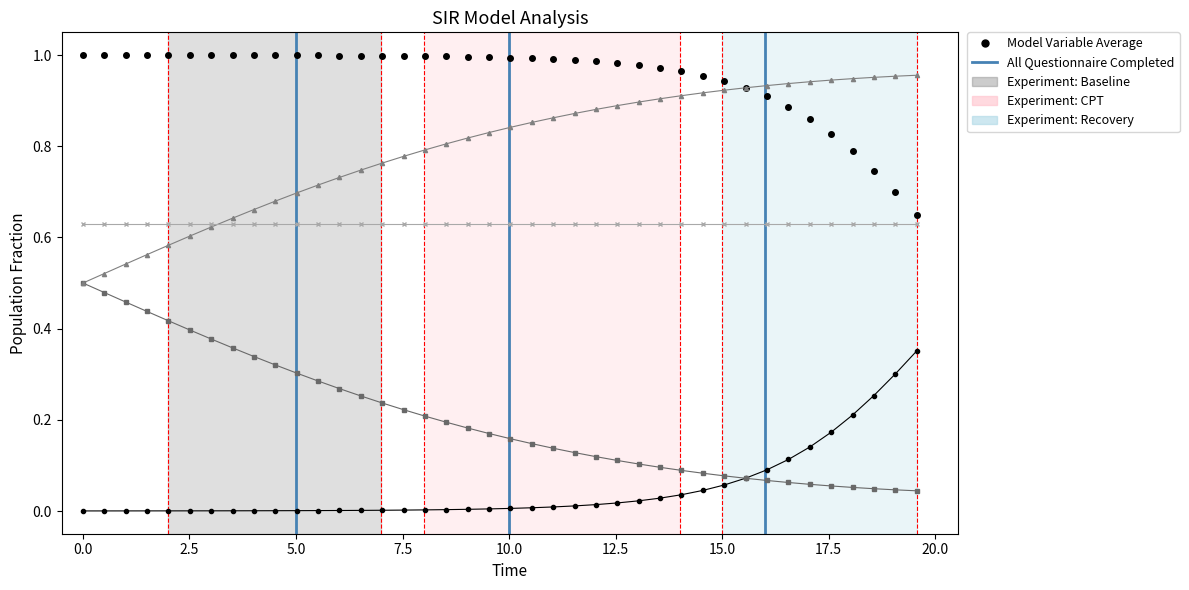

At how many categories does at least one series exceed 0?

40